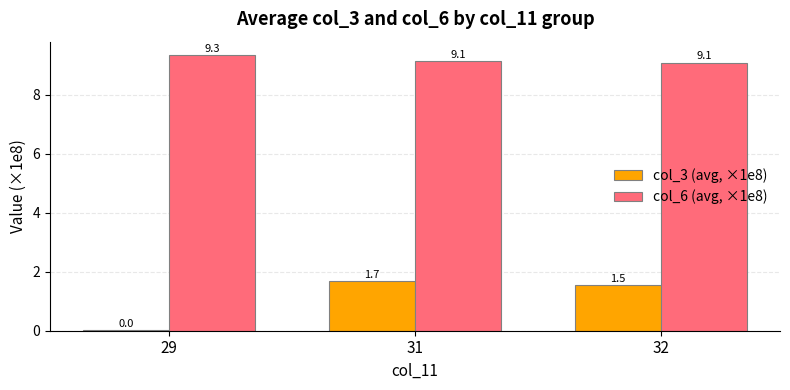

The value of col_6 (avg, ×1e8) at 31 is 6.4. True or false?

False